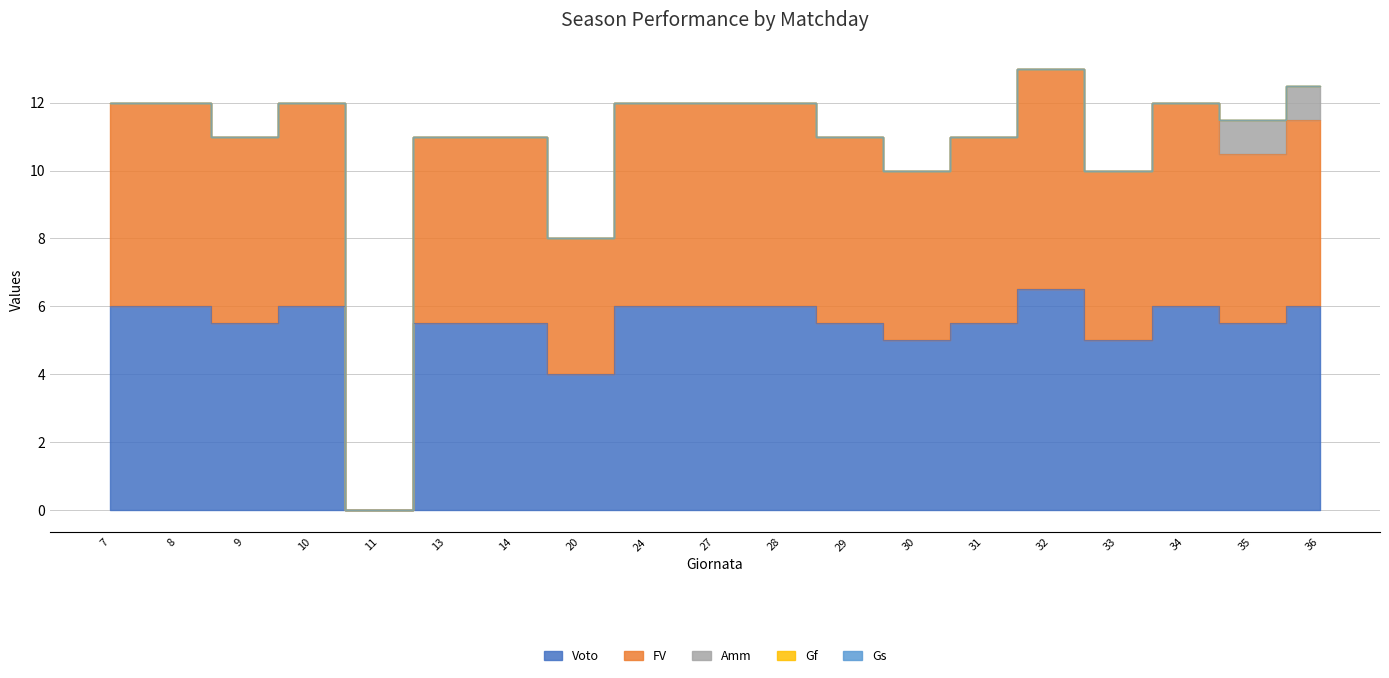

At 30, list the series in order from smallest to largest.

Amm, Gf, Gs, Voto, FV